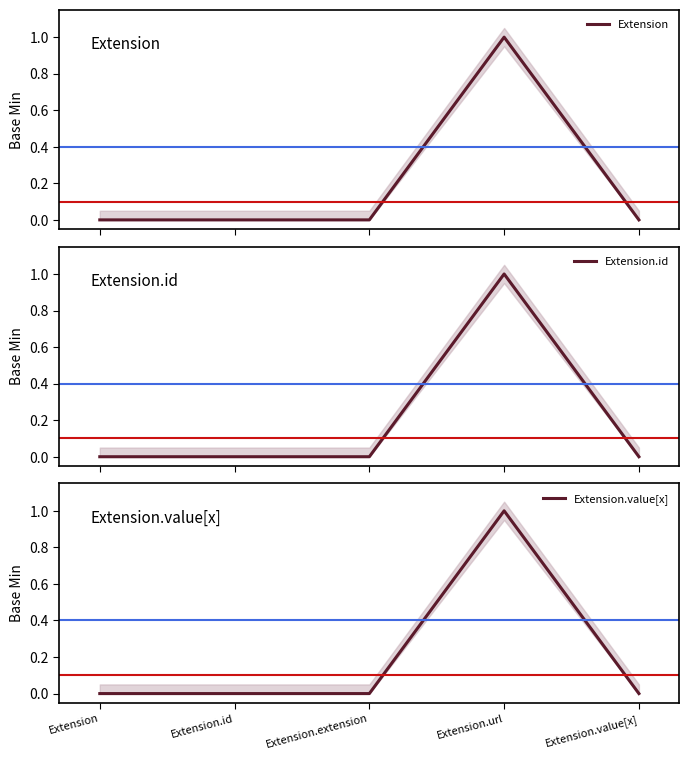

What is the greatest value displayed?

1